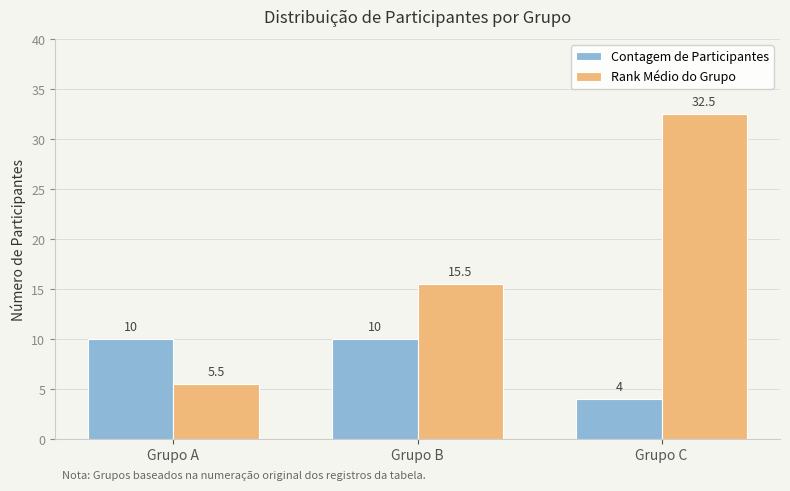

How many bars are there in total?

6